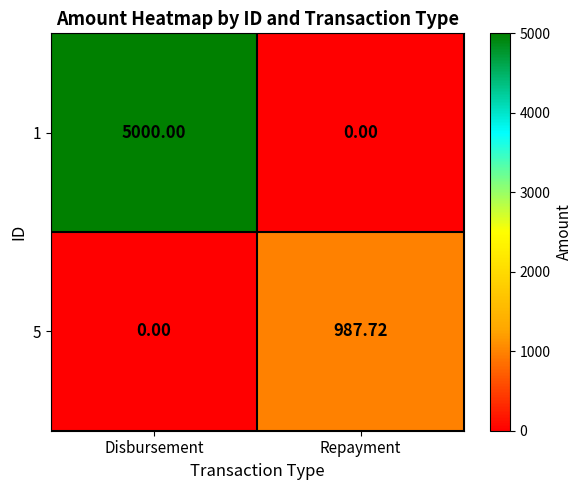

Which series has the largest total across all categories?

1